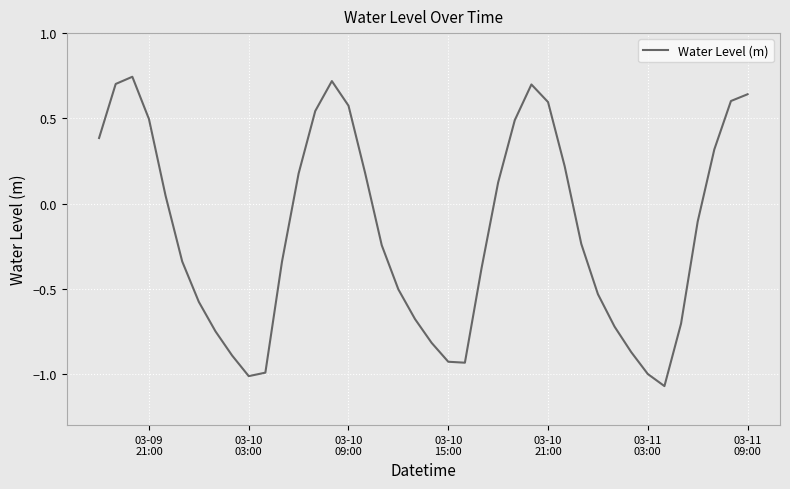

What is the difference between the maximum and minimum values?

1.8